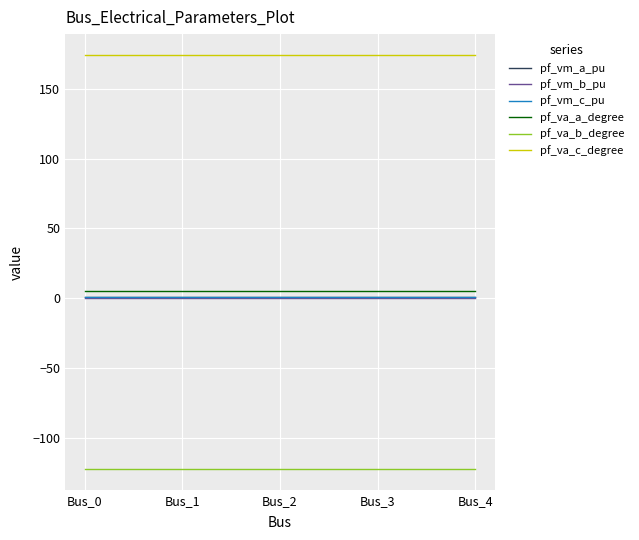

What is the sum of the pf_va_c_degree values at Bus_4 and Bus_1?

348.3